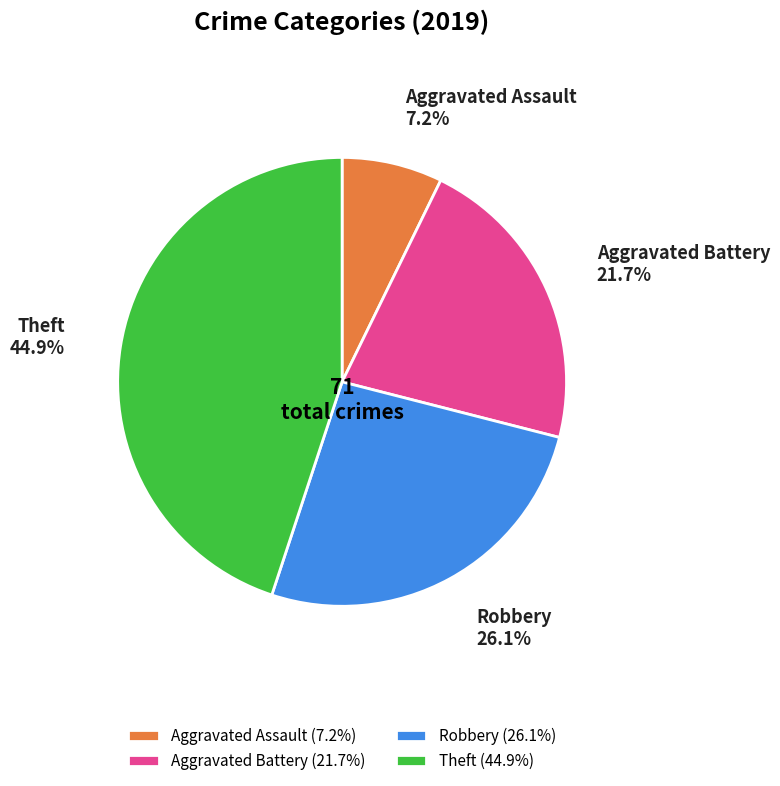

Between Robbery and Aggravated Battery, which is larger?

Robbery